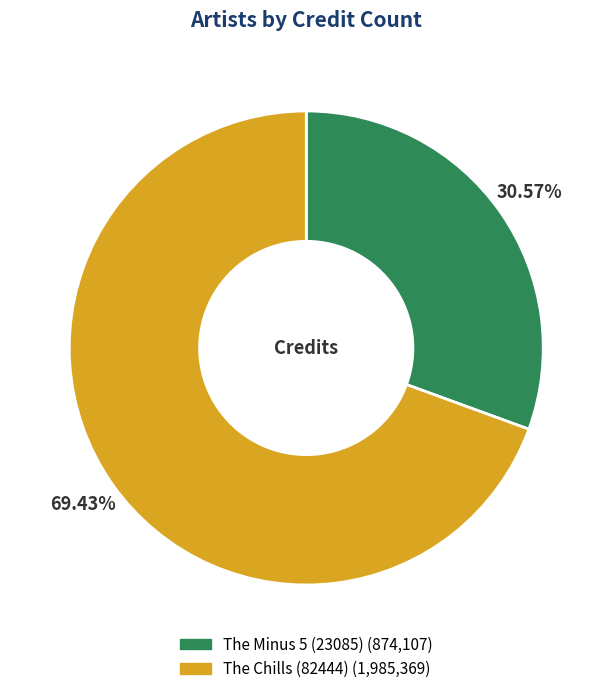

To the nearest percent, what portion does The Minus 5 (23085) represent?

31%